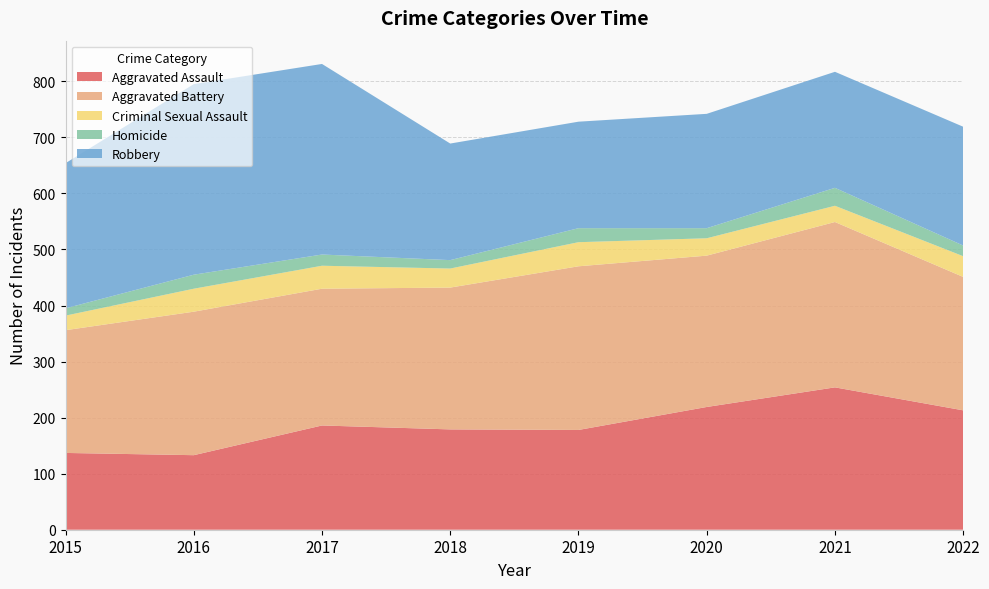

Reading right to left, transcribe all the data shown in this chart.

Aggravated Assault: 2022=213	2021=254	2020=219	2019=178	2018=179	2017=186	2016=133	2015=137
Aggravated Battery: 2022=238	2021=295	2020=270	2019=292	2018=253	2017=244	2016=256	2015=219
Criminal Sexual Assault: 2022=37	2021=29	2020=31	2019=43	2018=34	2017=41	2016=41	2015=26
Homicide: 2022=19	2021=32	2020=18	2019=25	2018=15	2017=20	2016=25	2015=13
Robbery: 2022=212	2021=207	2020=204	2019=190	2018=208	2017=340	2016=340	2015=259